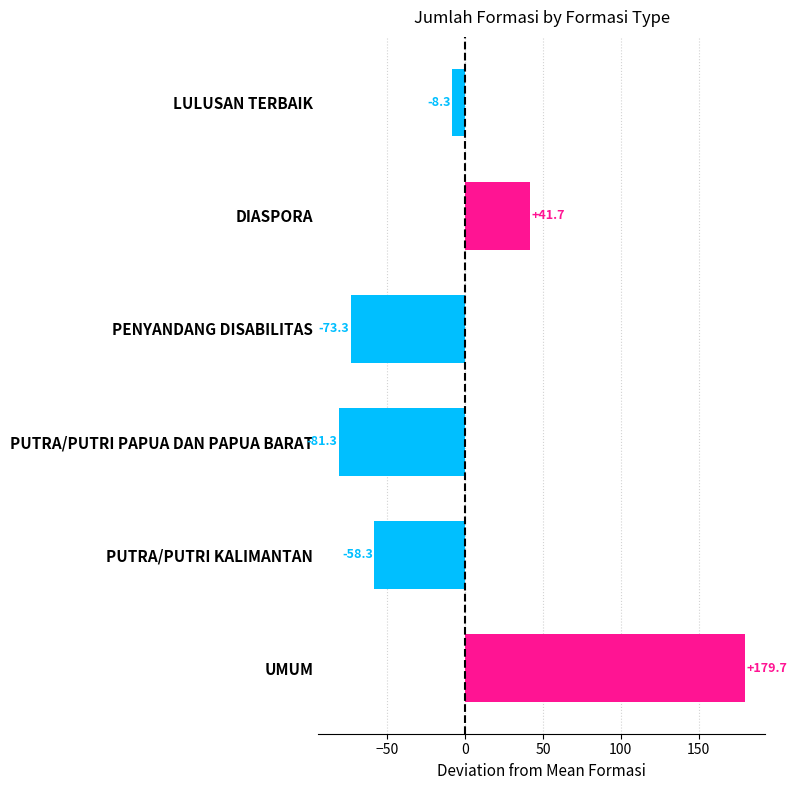

Between UMUM and PUTRA/PUTRI KALIMANTAN, which is larger?

UMUM